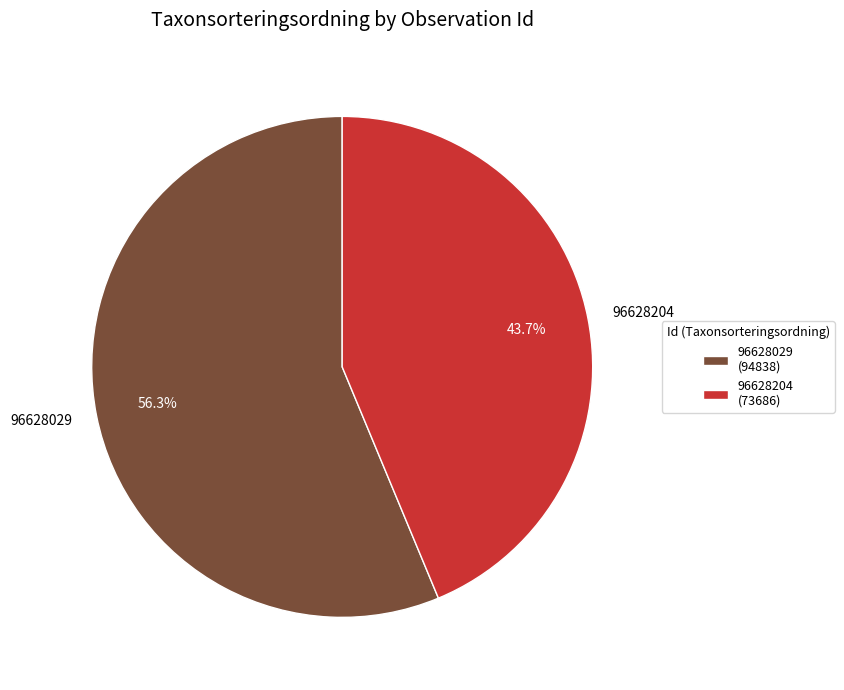

Which has a higher value, 96628204 or 96628029?

96628029